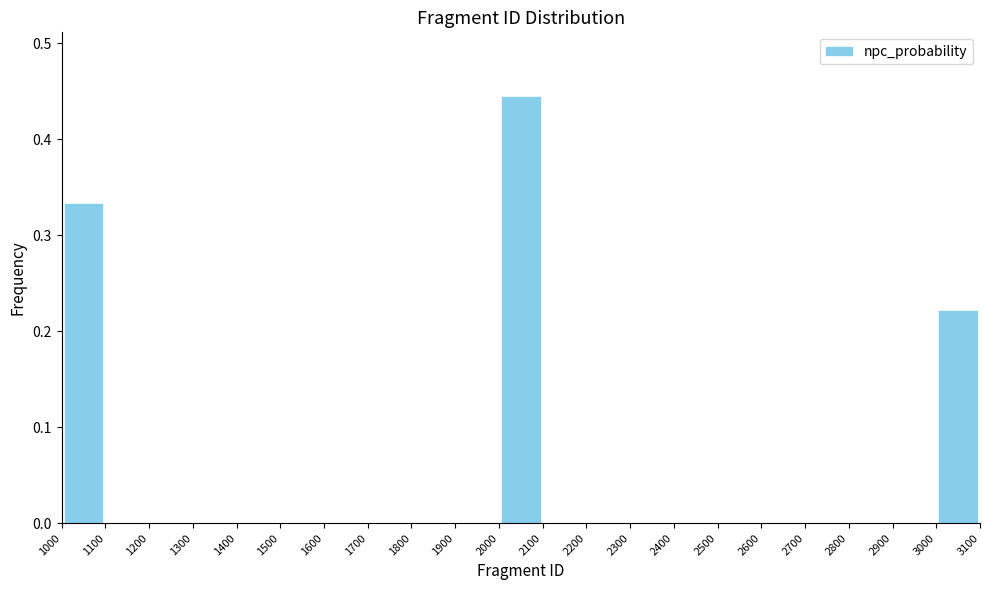

Reading left to right, transcribe this chart: for each bar, give the range it covers on the x-axis and its height. The values are not printed on the chart, so give them approximately, as read against the axis.

1000 to 1100: 0.33
1100 to 1200: 0
1200 to 1300: 0
1300 to 1400: 0
1400 to 1500: 0
1500 to 1600: 0
1600 to 1700: 0
1700 to 1800: 0
1800 to 1900: 0
1900 to 2000: 0
2000 to 2100: 0.44
2100 to 2200: 0
2200 to 2300: 0
2300 to 2400: 0
2400 to 2500: 0
2500 to 2600: 0
2600 to 2700: 0
2700 to 2800: 0
2800 to 2900: 0
2900 to 3000: 0
3000 to 3100: 0.22